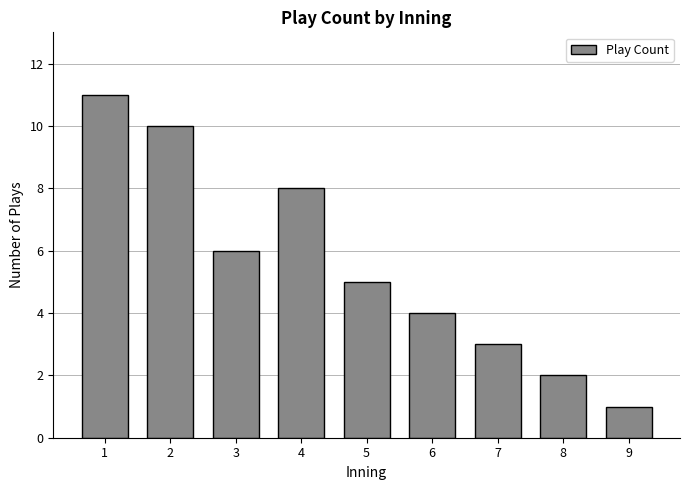

Reading left to right, extract all data points from this chart.

1=11	2=10	3=6	4=8	5=5	6=4	7=3	8=2	9=1